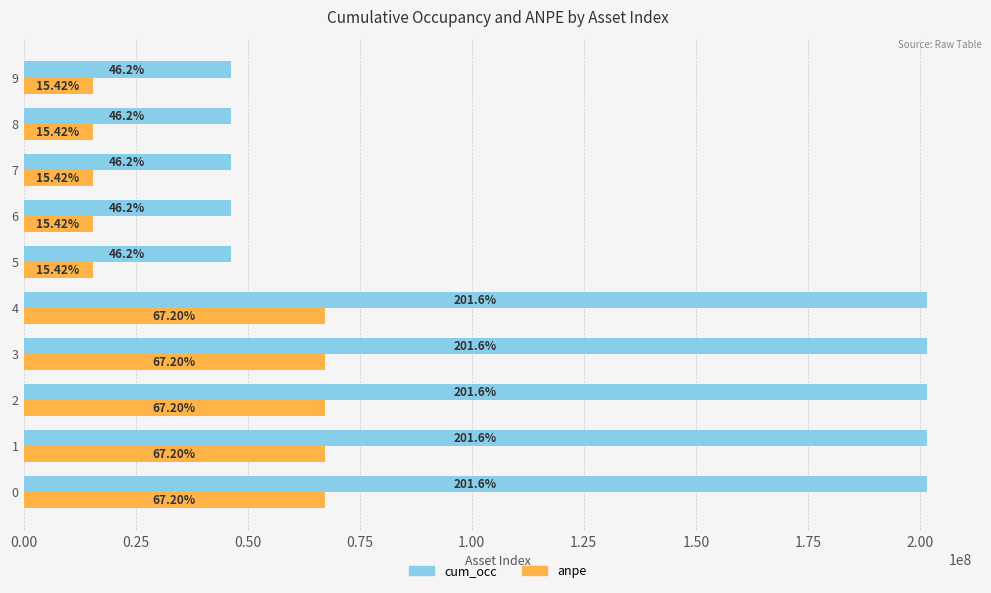

What are all the series names shown in the legend?

cum_occ, anpe